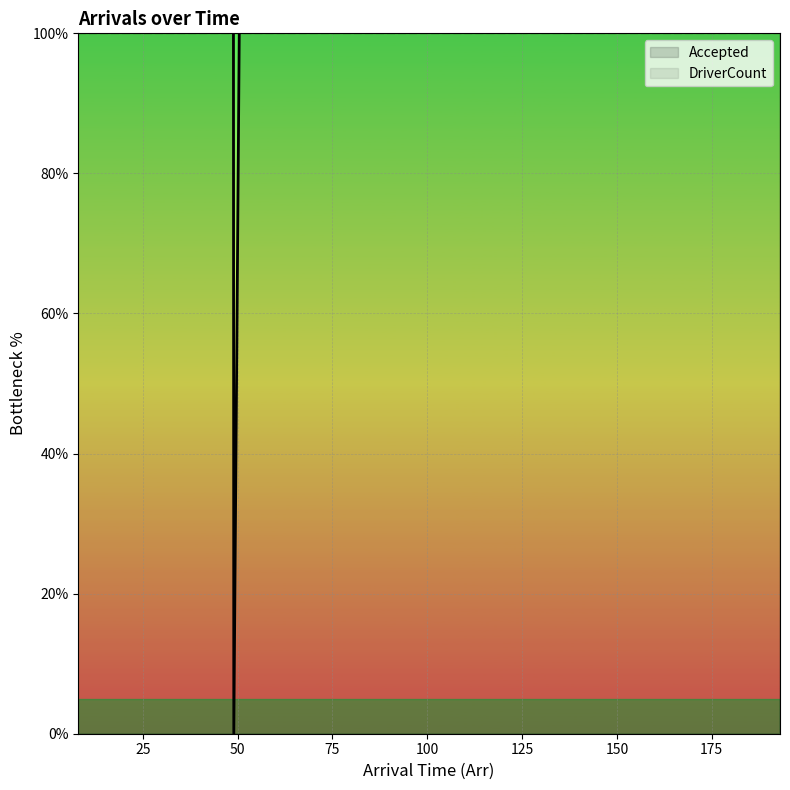

Rank the series by their average value, from highest to lowest.

Accepted, DriverCount